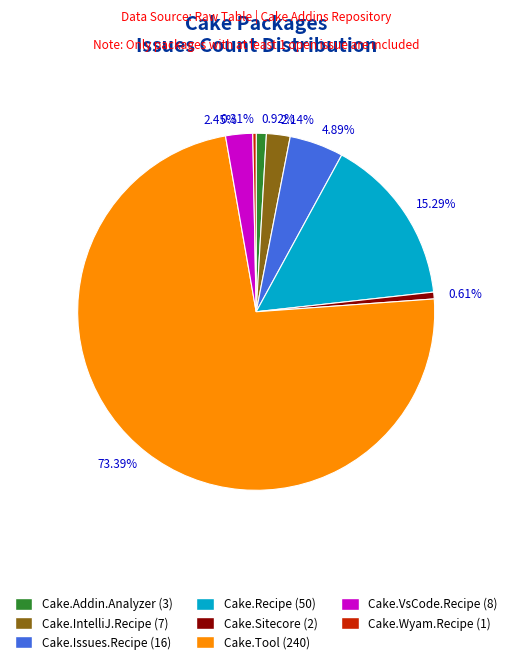

Which category accounts for the majority?

73.39%